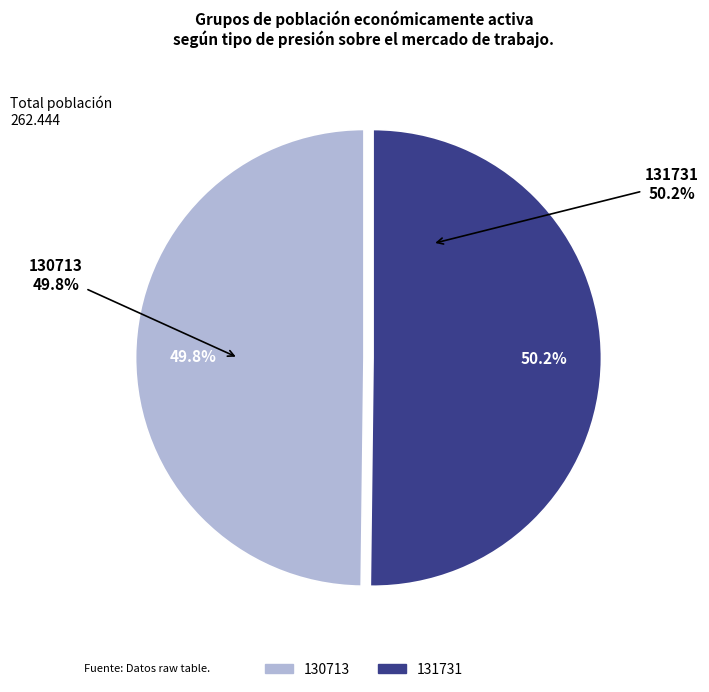

What is the total percentage of 130713 and 131731?

100.0%